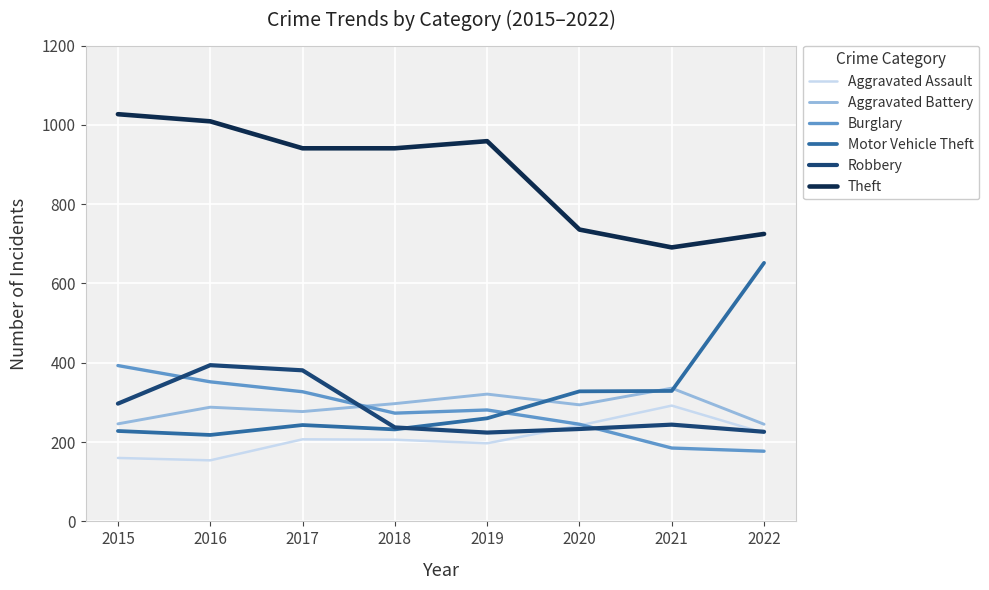

True or false: Theft and Burglary cross at least once.

False